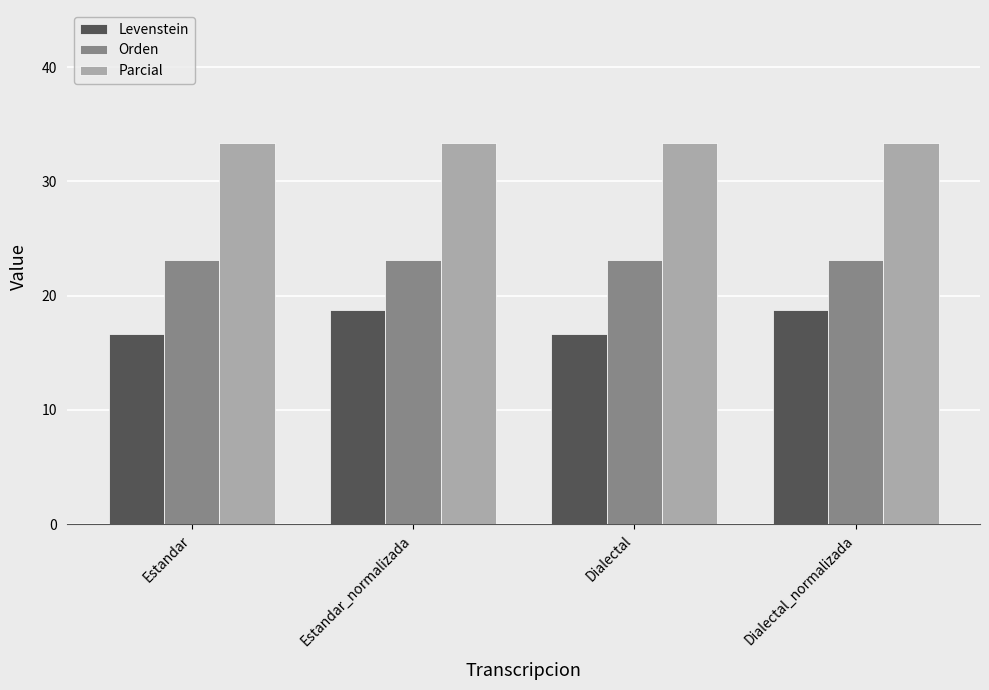

What is the spread (max minus min) of values at Estandar_normalizada?

14.6